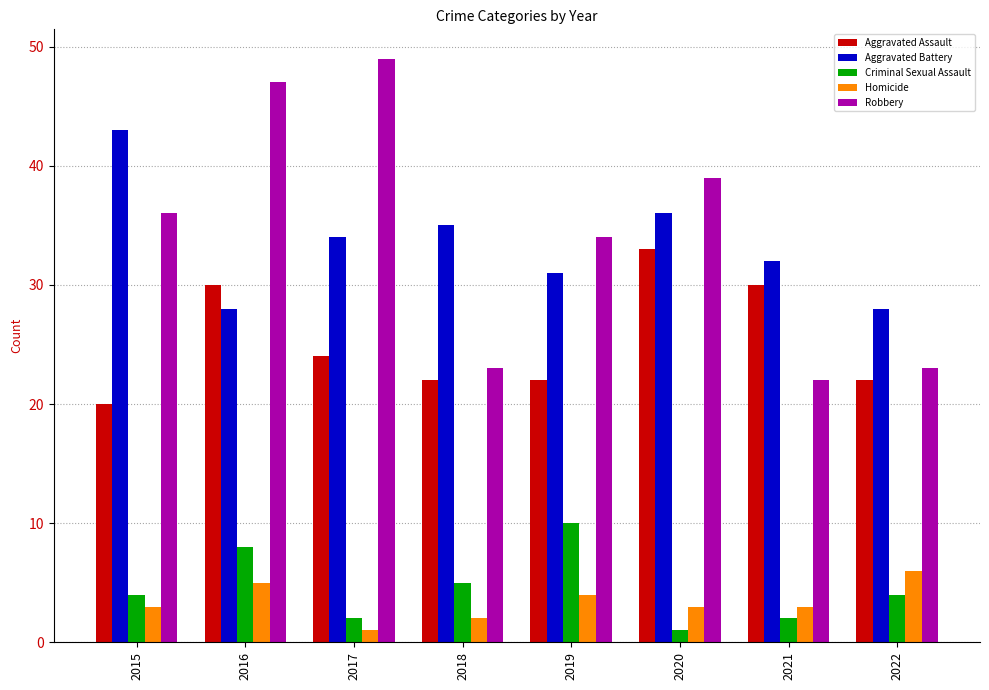

Rank the series by their maximum value, from highest to lowest.

Robbery, Aggravated Battery, Aggravated Assault, Criminal Sexual Assault, Homicide